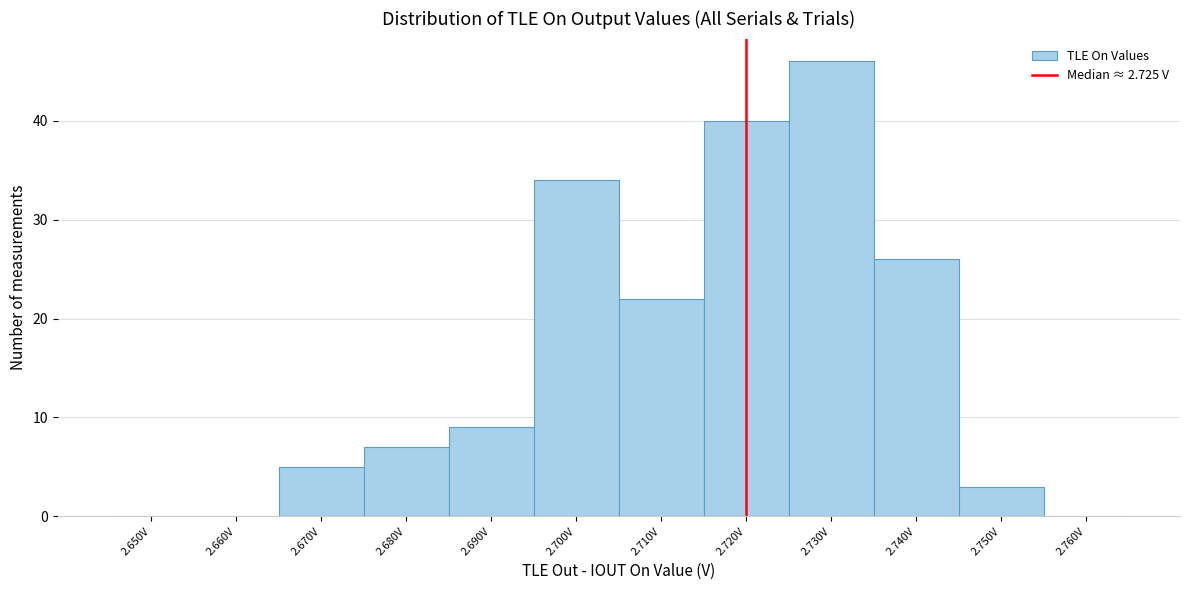

Reading left to right, extract all data points from this chart.

2.650V=0	2.660V=0	2.670V=5	2.680V=7	2.690V=9	2.700V=34	2.710V=22	2.720V=40	2.730V=46	2.740V=26	2.750V=3	2.760V=0